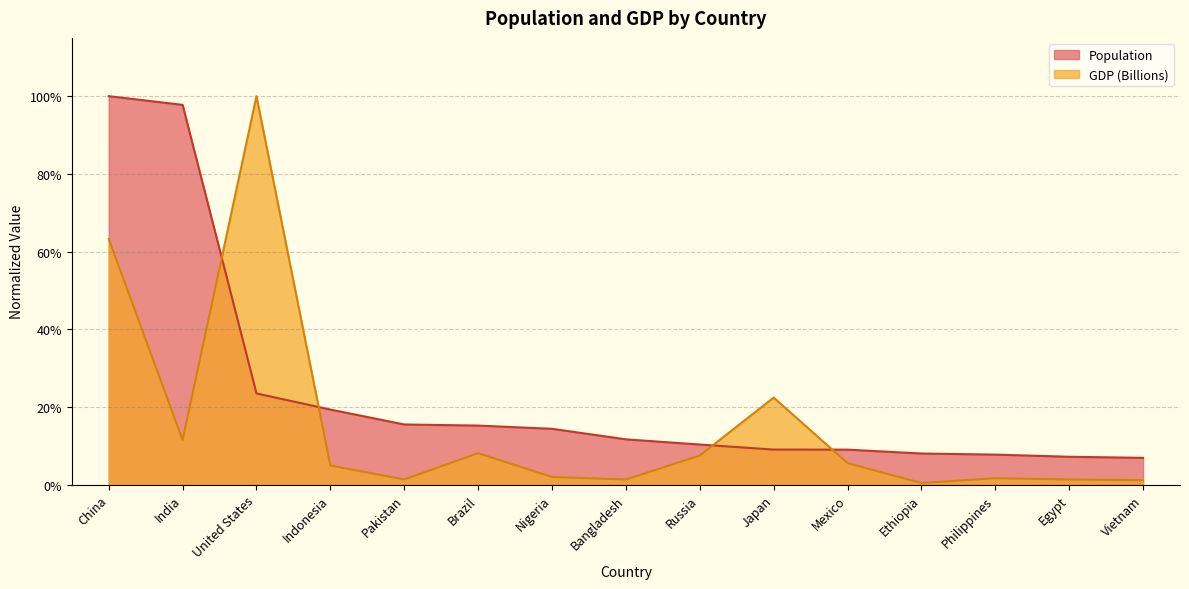

How many times do GDP (Billions) and Population cross each other?

4